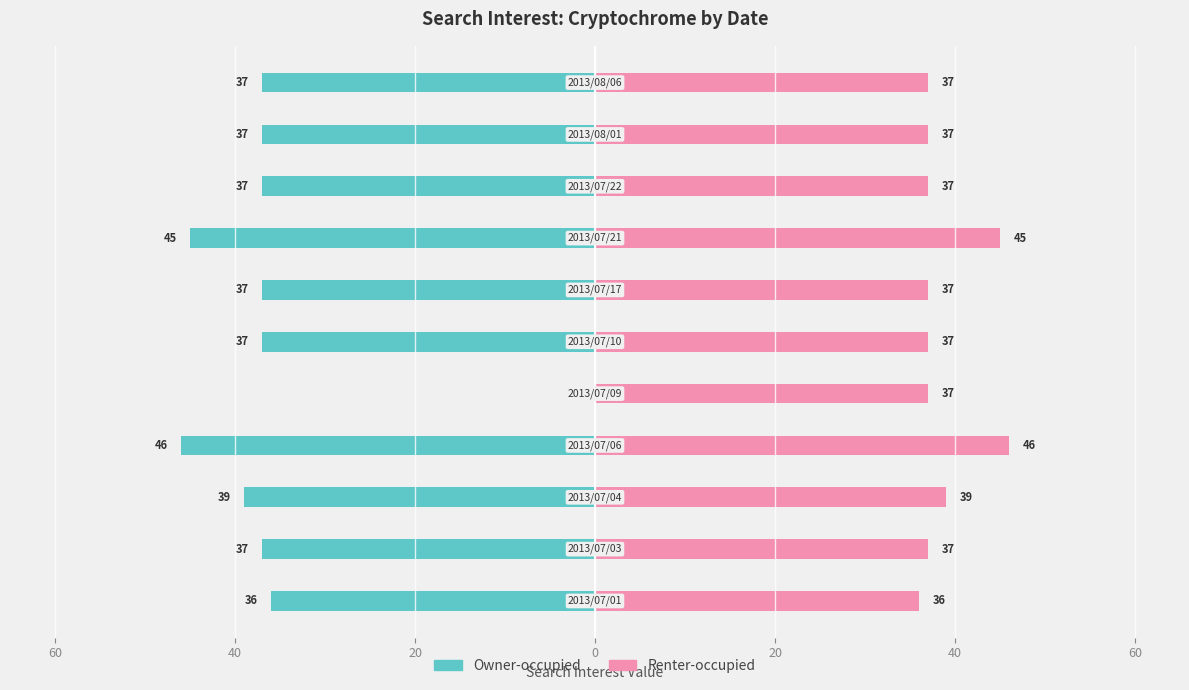

What value does the Owner-occupied series have at 9, to the nearest 5?

-35